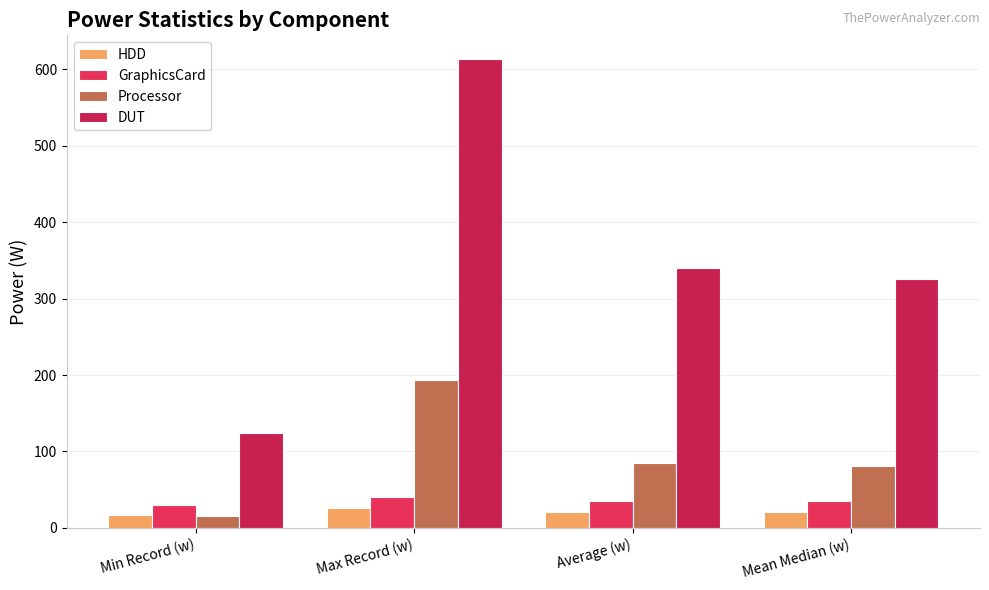

The DUT series shows 77.6 at Average (w). True or false?

False